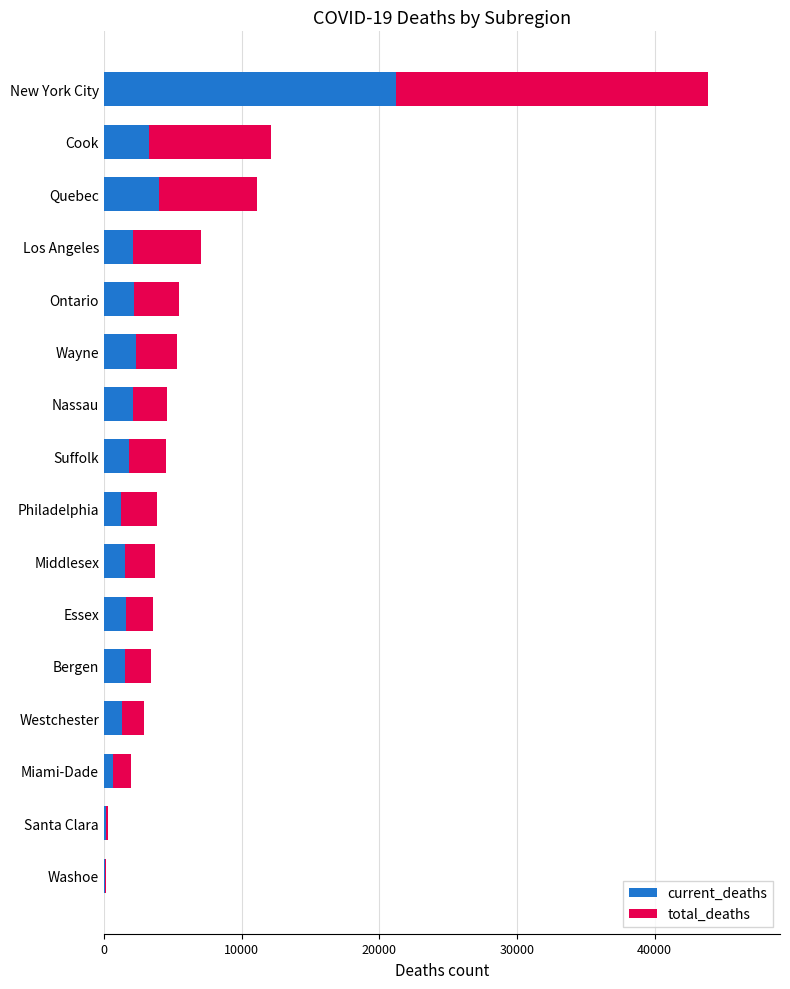

What is the sum of all current_deaths values?

47110